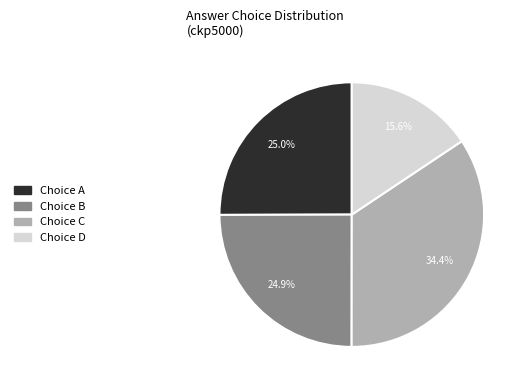

Does any single category account for the majority?

No